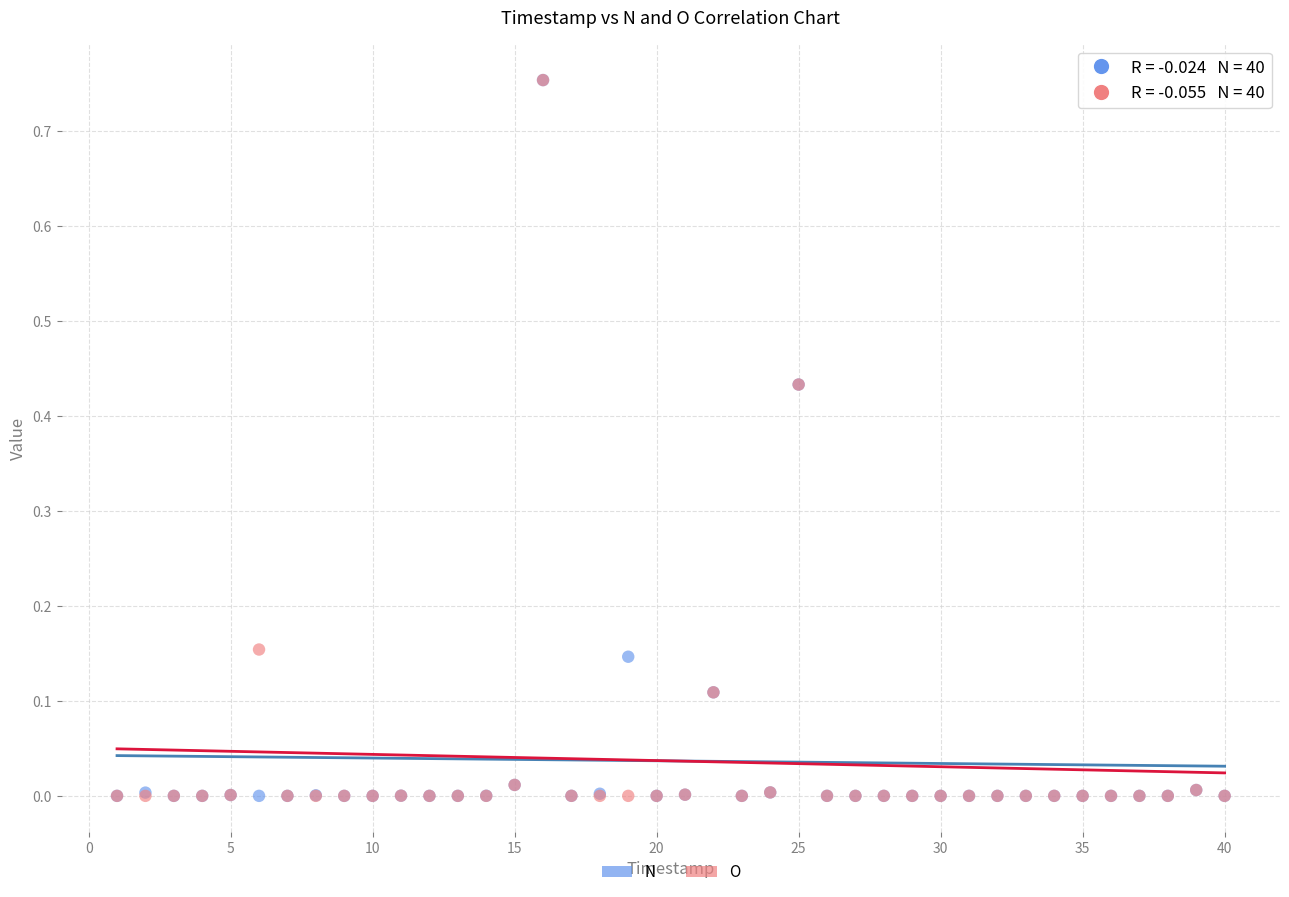

What are all the series names shown in the legend?

N, O